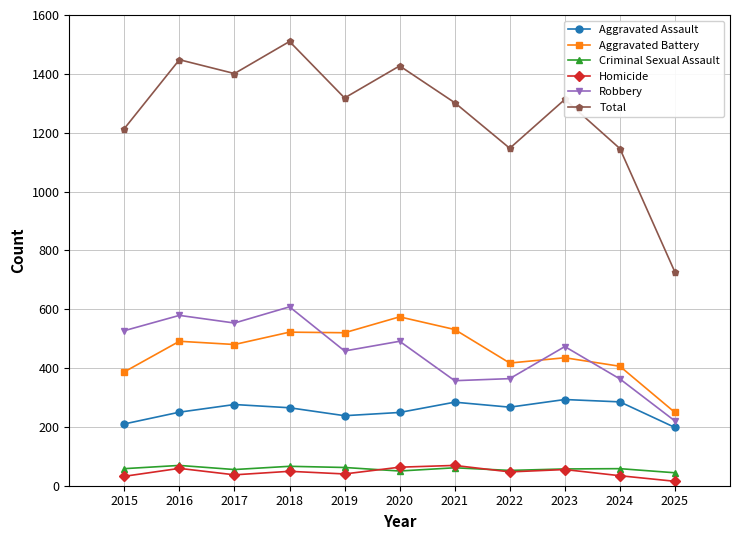

Is it true that Homicide equals 55 at 2023?

True